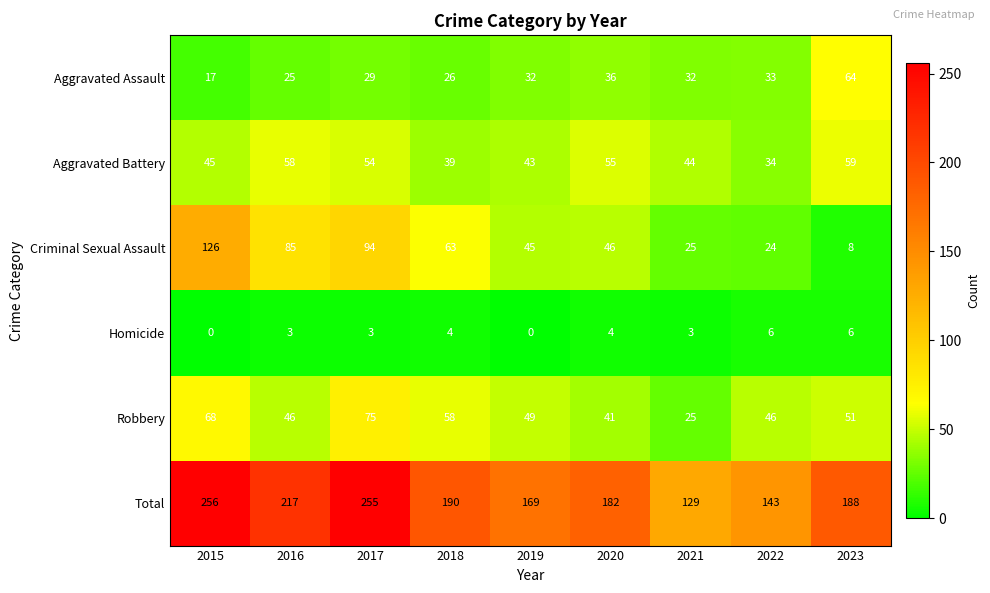

How many values in the Criminal Sexual Assault series are below 46?

4